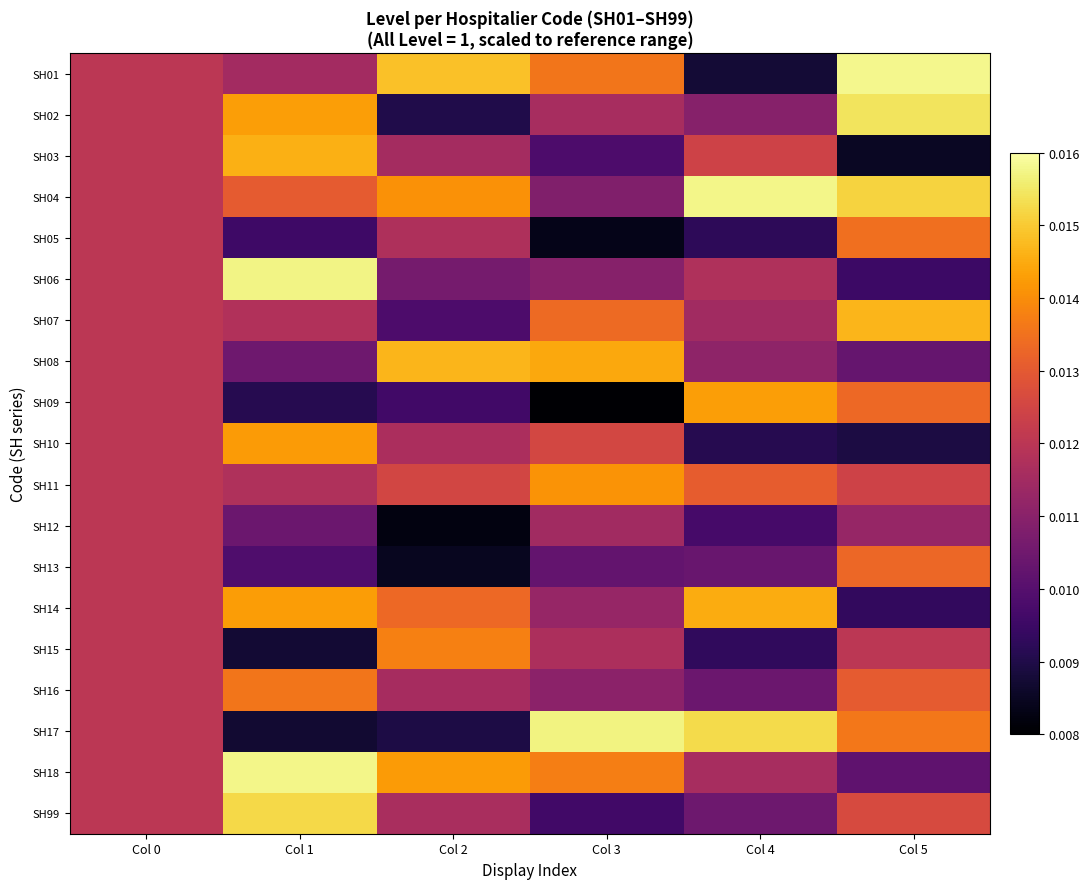

How many data points does each series have?

6